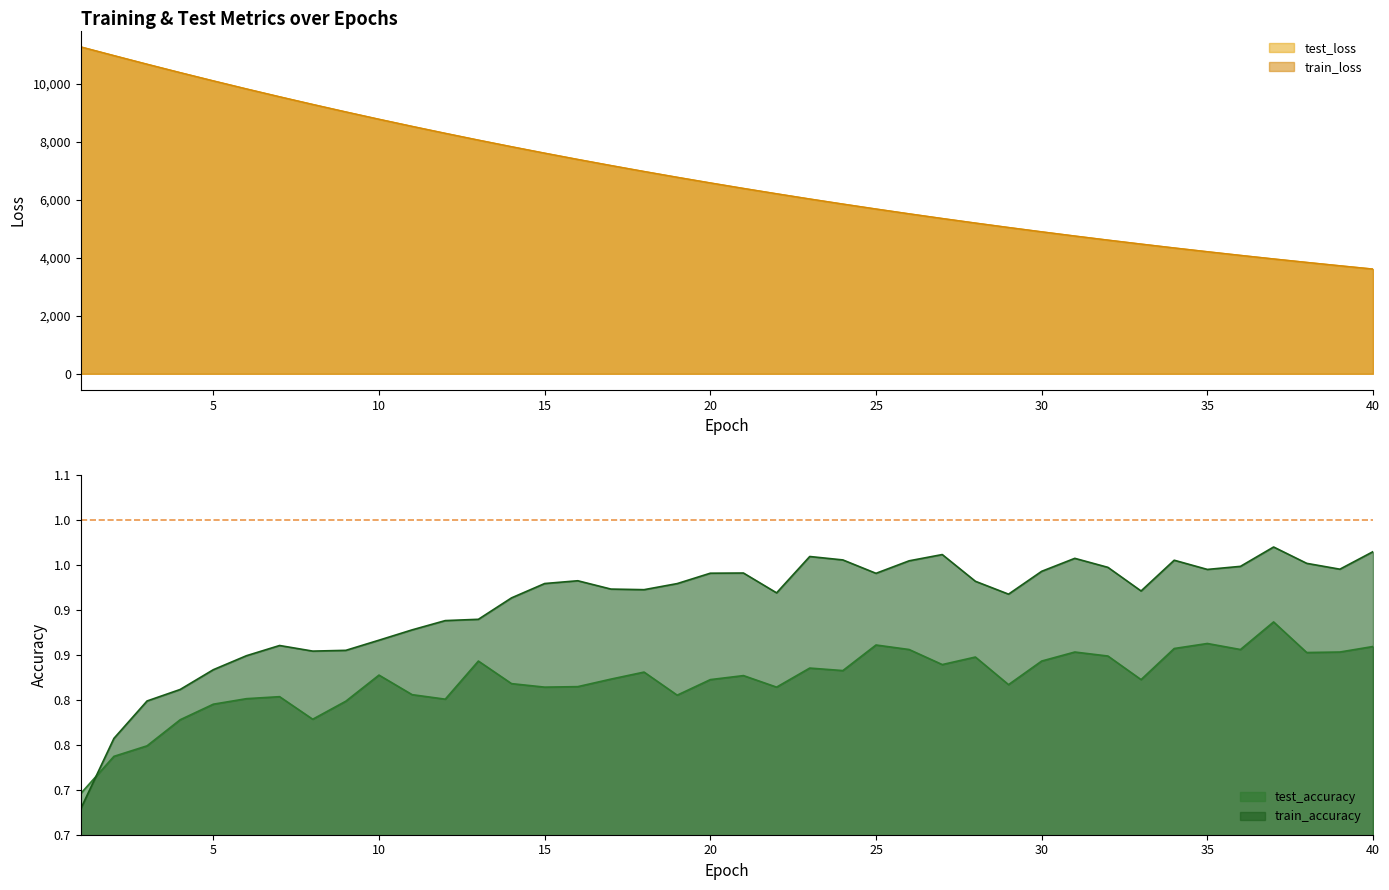

Does the chart display data point markers on the line(s)?

No